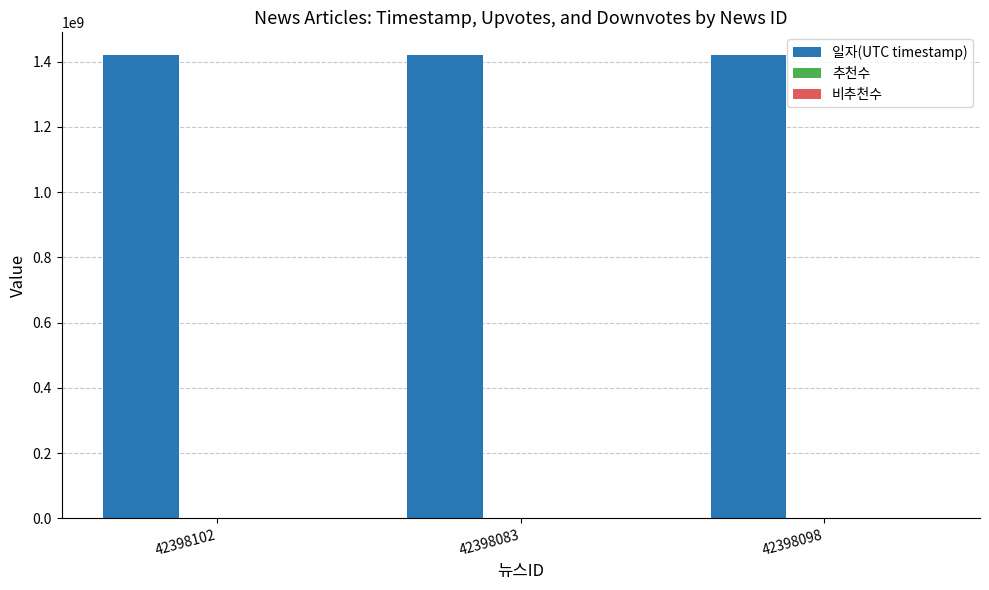

The chart shows a value of 524476158 at 42398102. True or false?

False